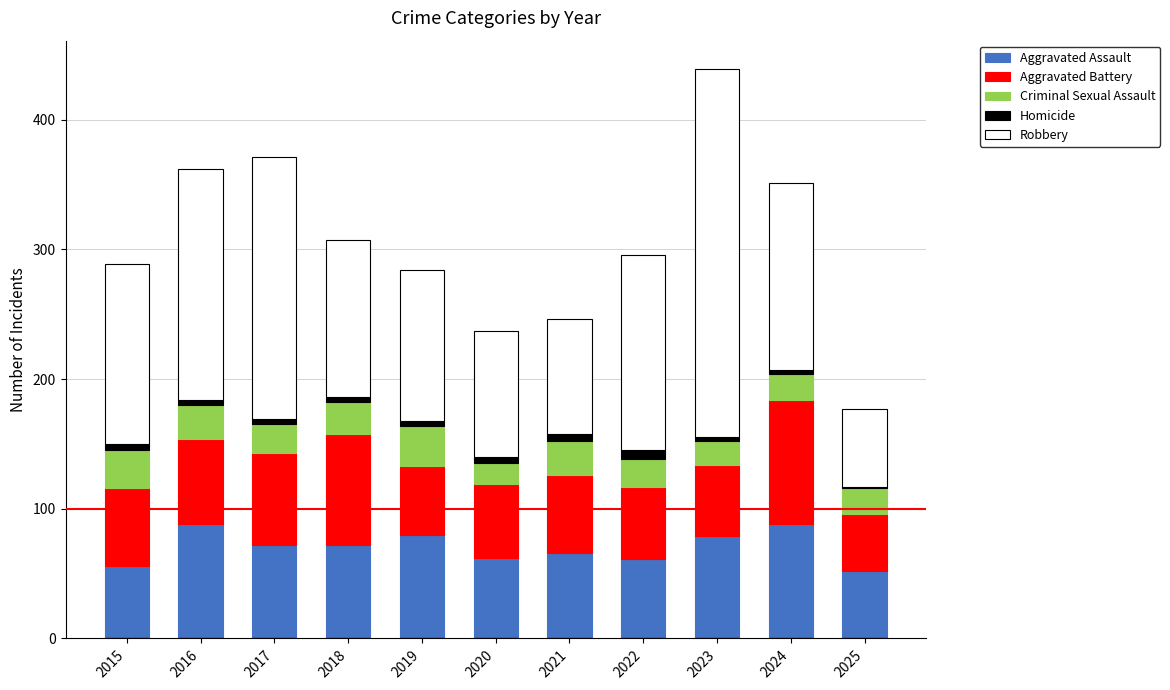

At which category is the sum across all series the highest?

2023